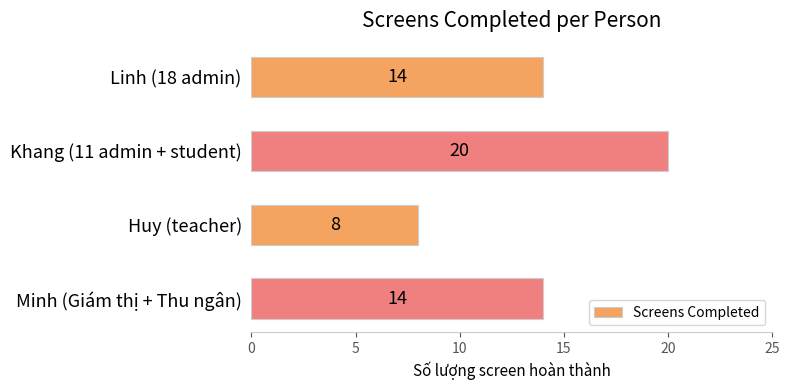

True or false: the data shows 20 at Minh (Giám thị + Thu ngân).

False